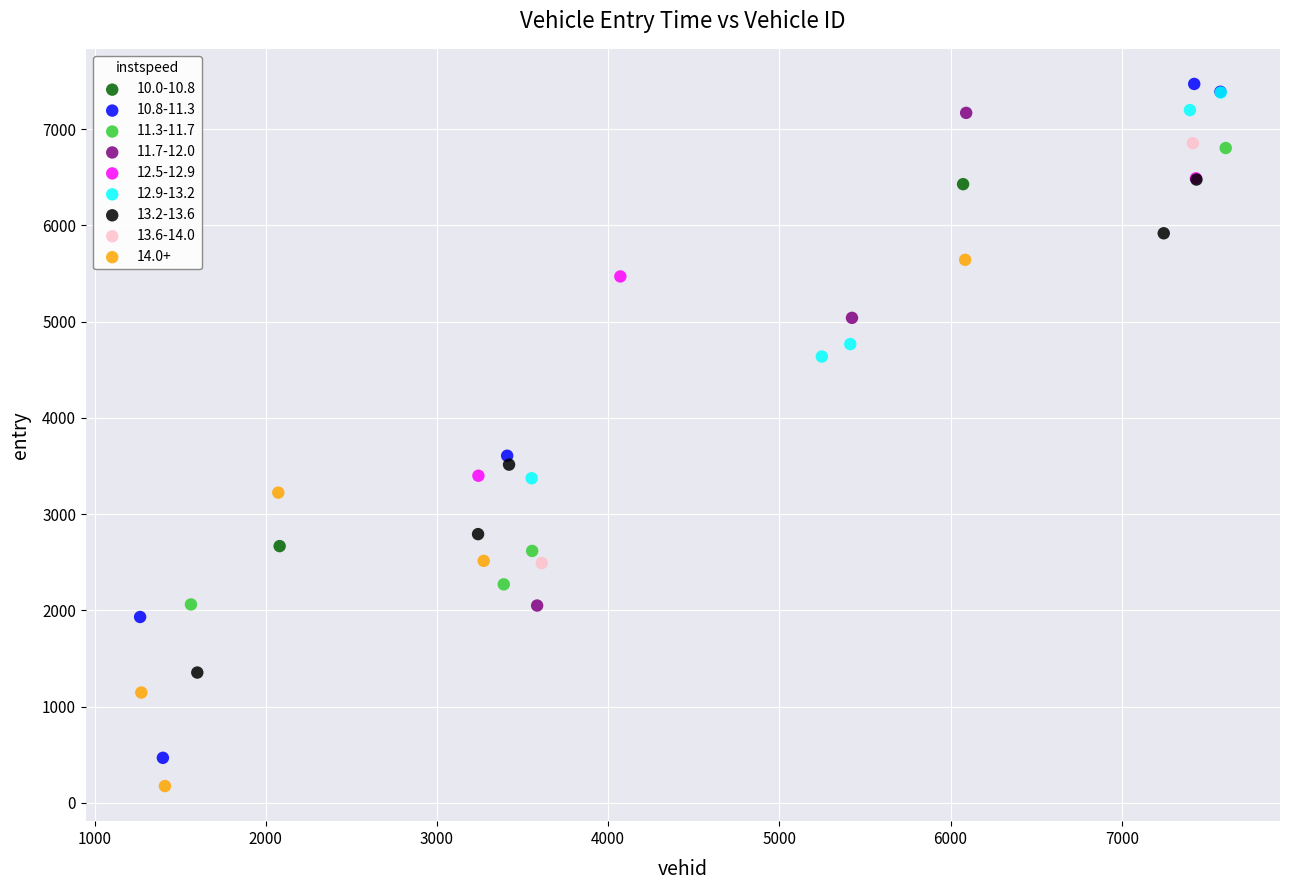

What are all the series names shown in the legend?

10.0-10.8, 10.8-11.3, 11.3-11.7, 11.7-12.0, 12.5-12.9, 12.9-13.2, 13.2-13.6, 13.6-14.0, 14.0+